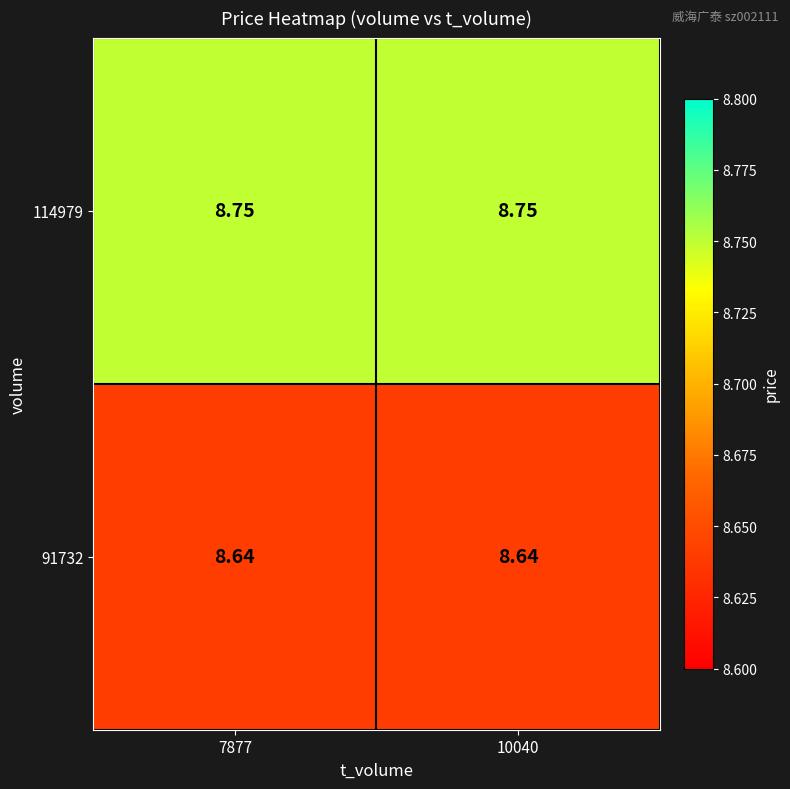

Is the value of 114979 at 7877 greater than the value of 91732 at 7877?

Yes